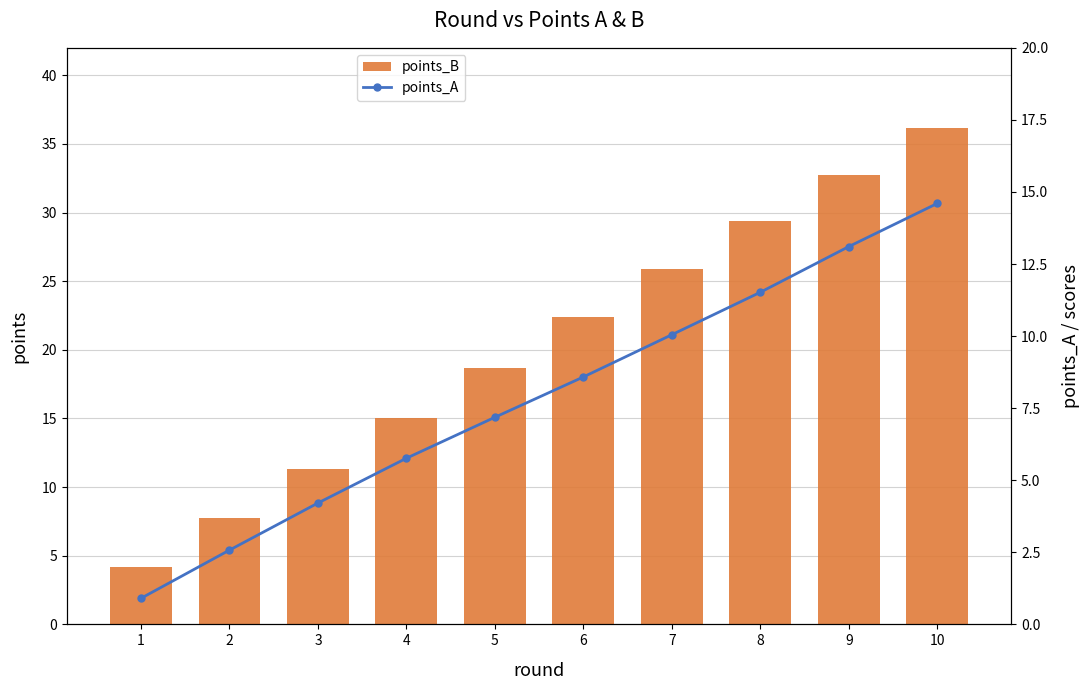

Is the value of points_B at 7 greater than the value of points_A at 10?

Yes